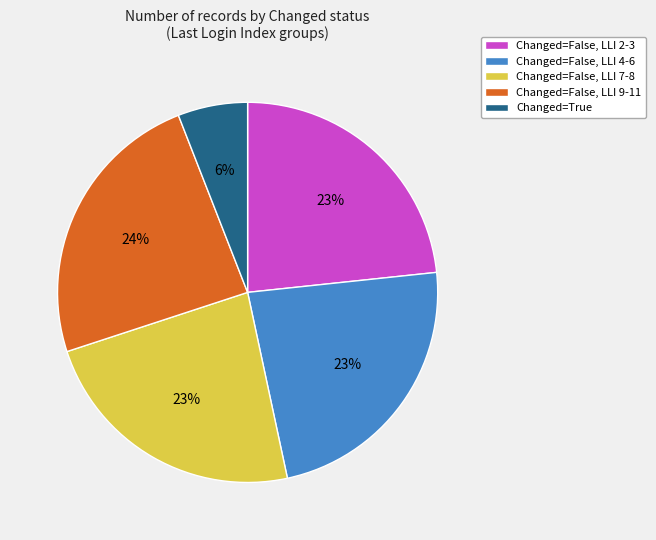

Is there a majority slice in this chart?

No